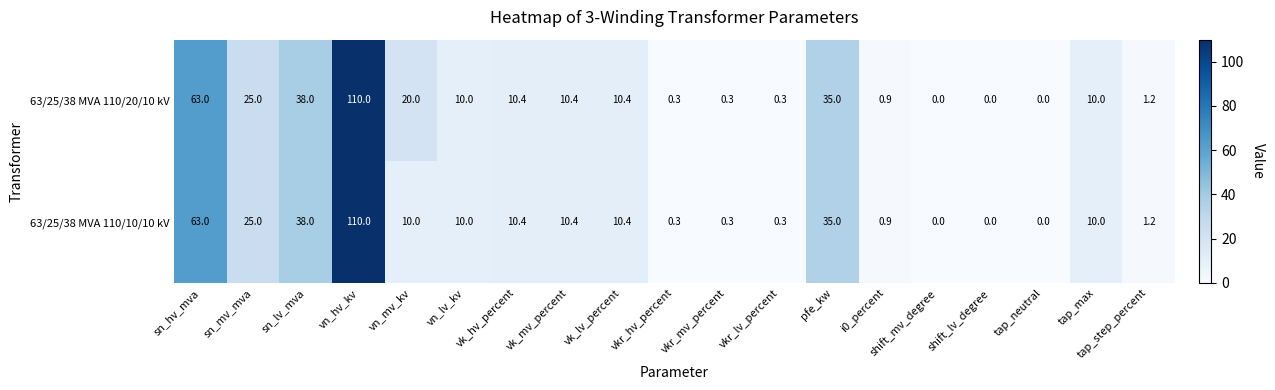

What is the approximate value of 63/25/38 MVA 110/10/10 kV at tap_step_percent?

1.2